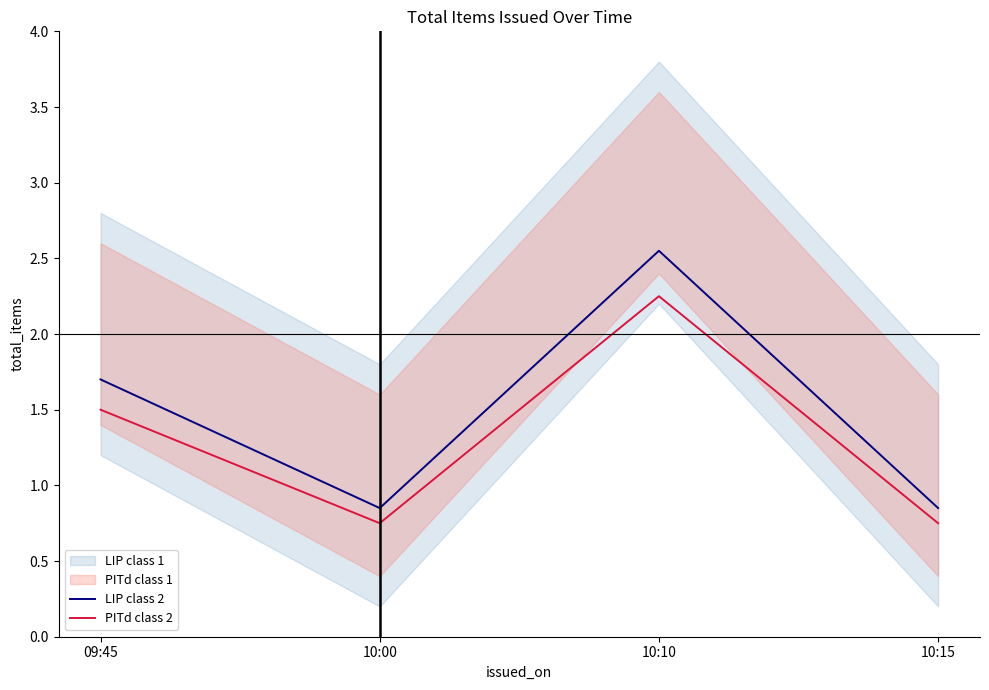

True or false: LIP class 2 and PITd class 2 cross at least once.

False